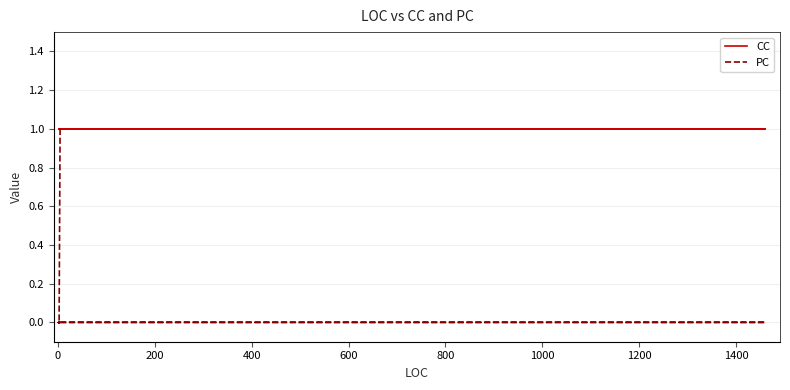

True or false: PC has more than 0 interior local peaks.

False